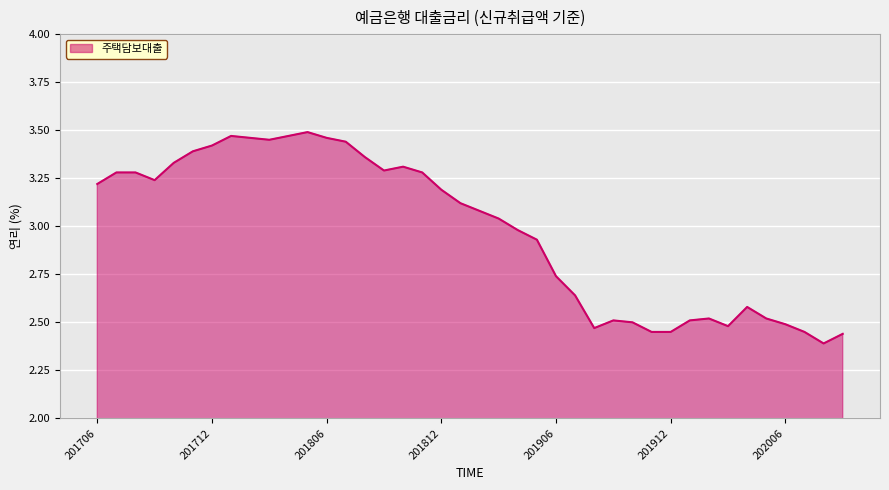

What is the difference between the maximum and minimum values?

1.1